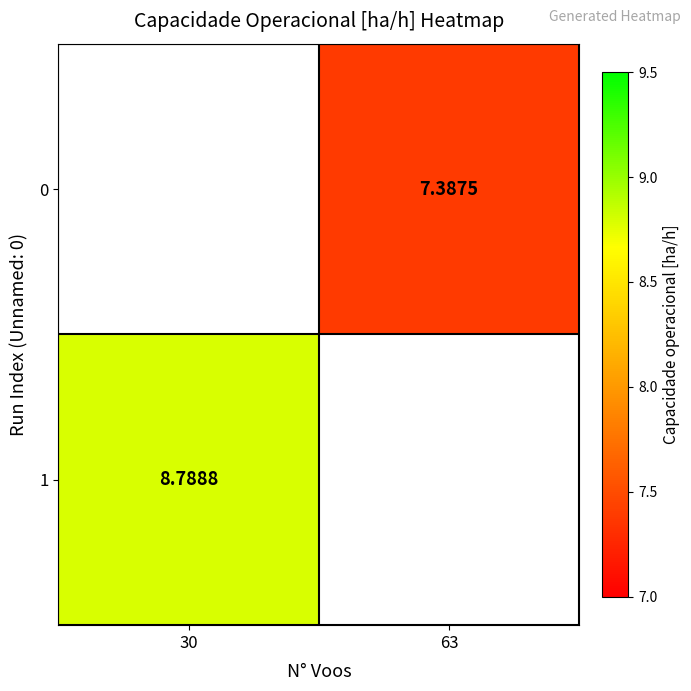

Is it true that 1 equals 14.2 at 30?

False